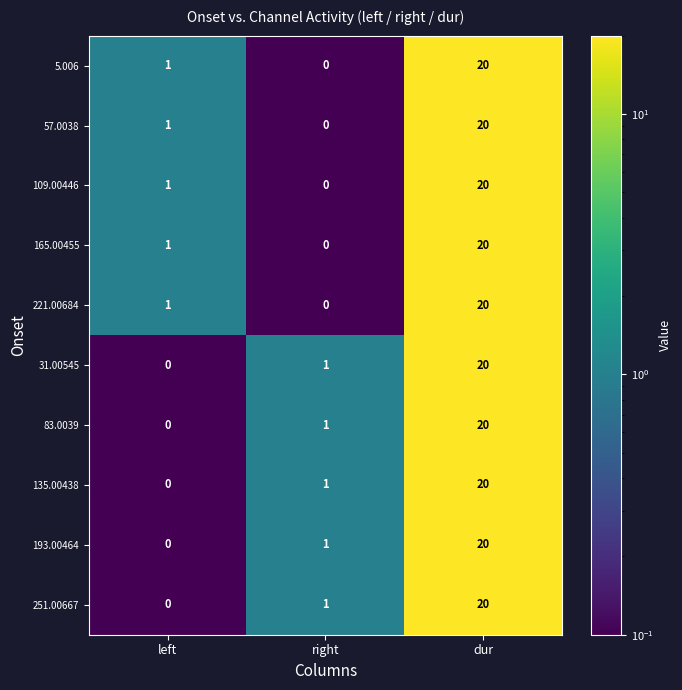

Which label corresponds to the largest value in the chart?

dur